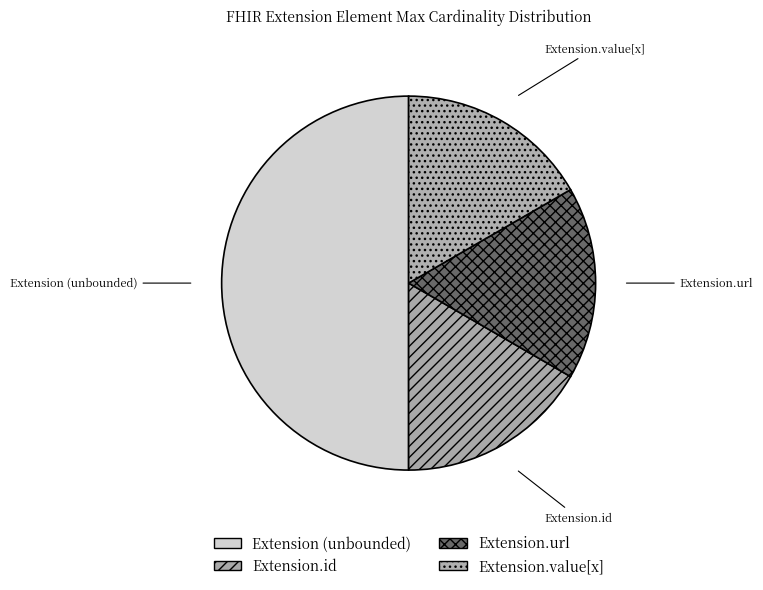

Which slice is the largest?

Extension (unbounded)